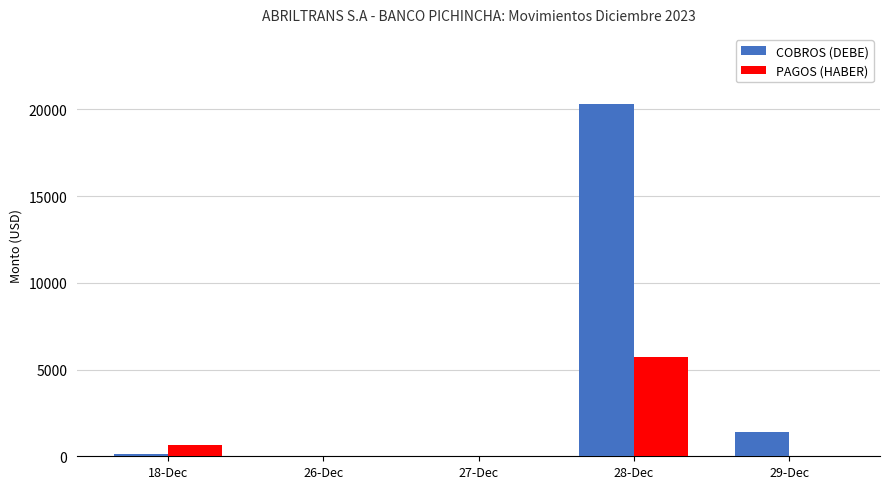

Which series has the largest total across all categories?

COBROS (DEBE)